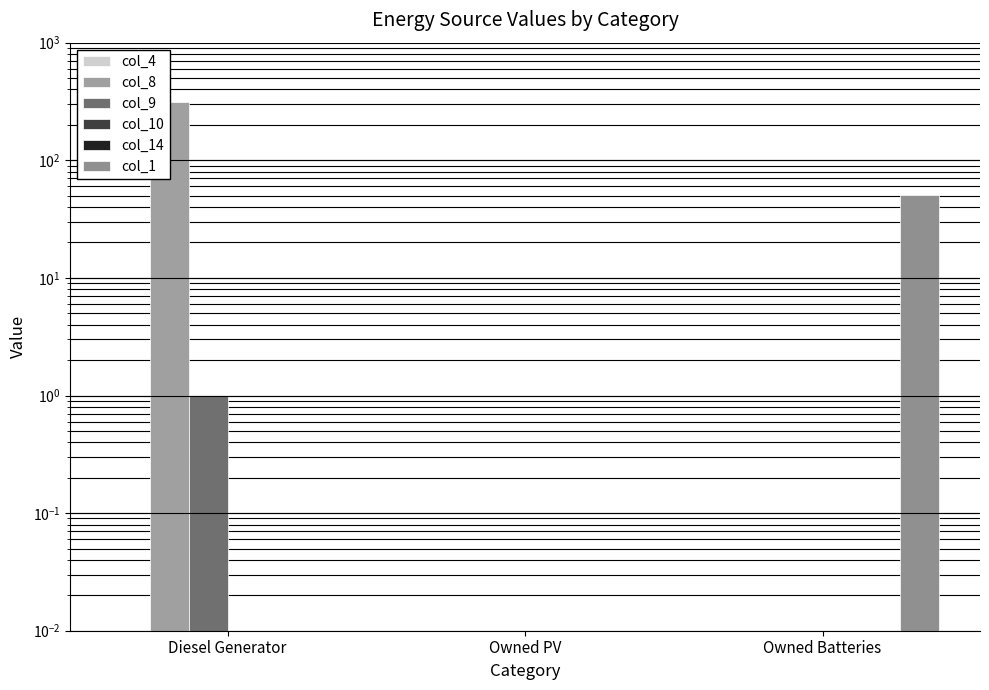

What is the total value across all series at Diesel Generator?

316.0